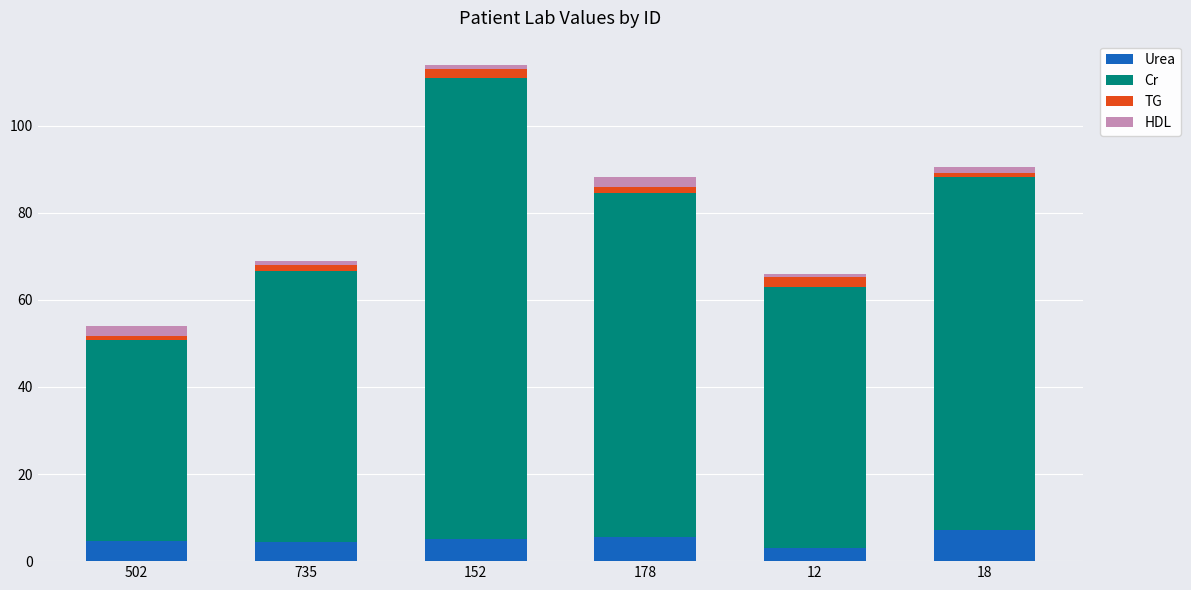

What are all the series names shown in the legend?

Urea, Cr, TG, HDL